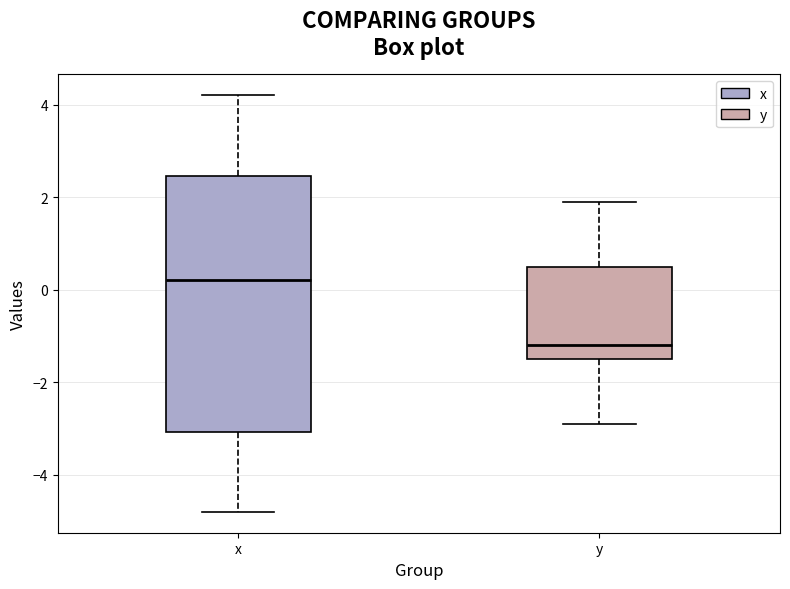

Which box is the tallest, from its lower edge to its upper edge?

x